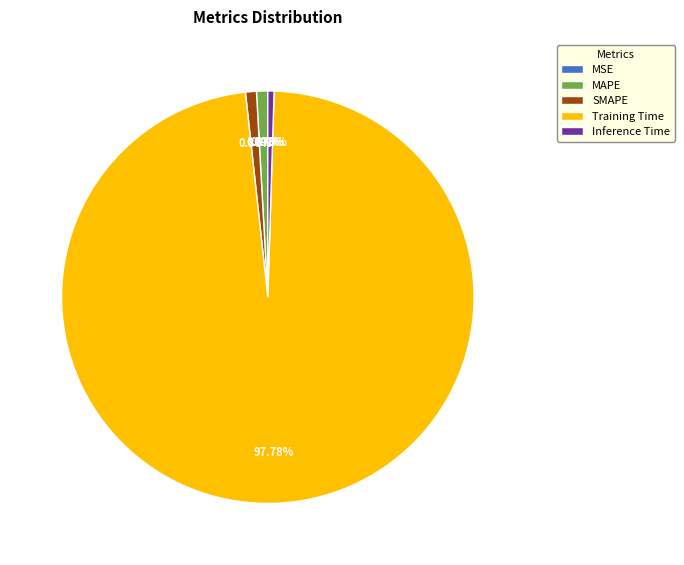

Which slice is the largest?

Training Time